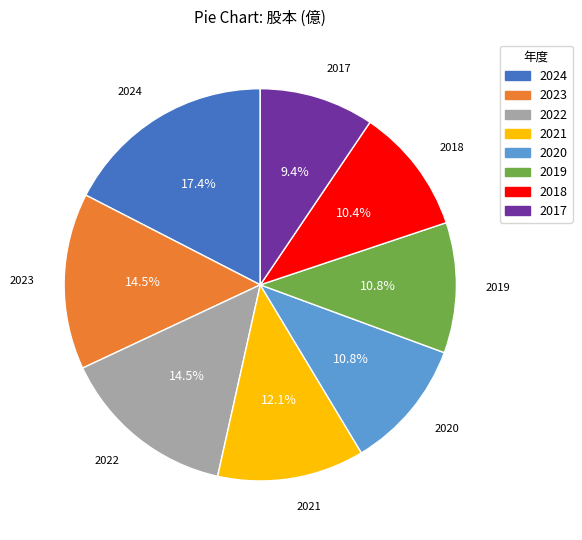

To the nearest percent, what portion does 2018 represent?

10%